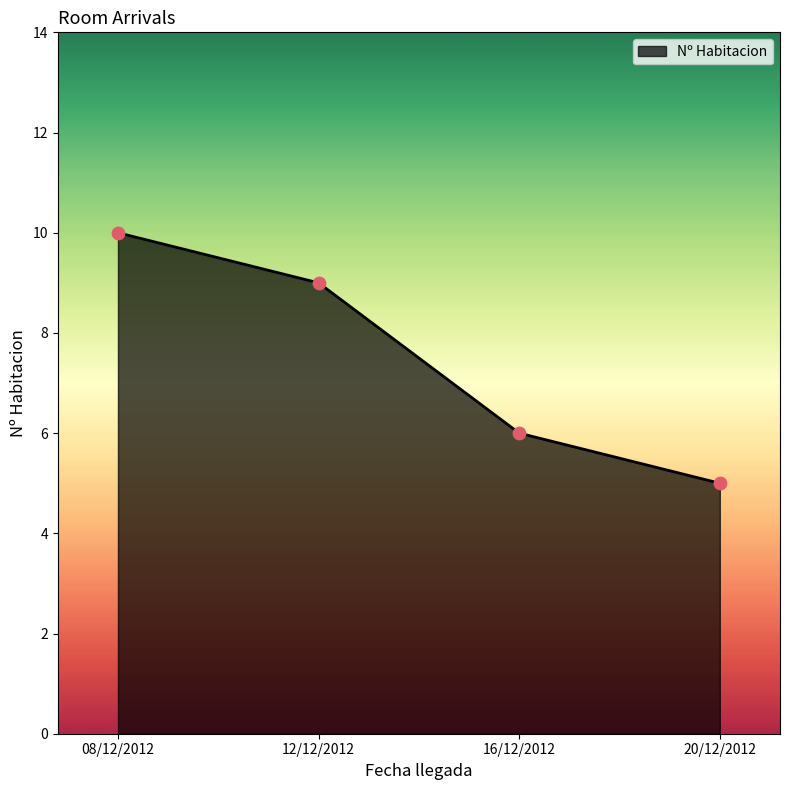

Between 08/12/2012 and 16/12/2012, which is larger?

08/12/2012